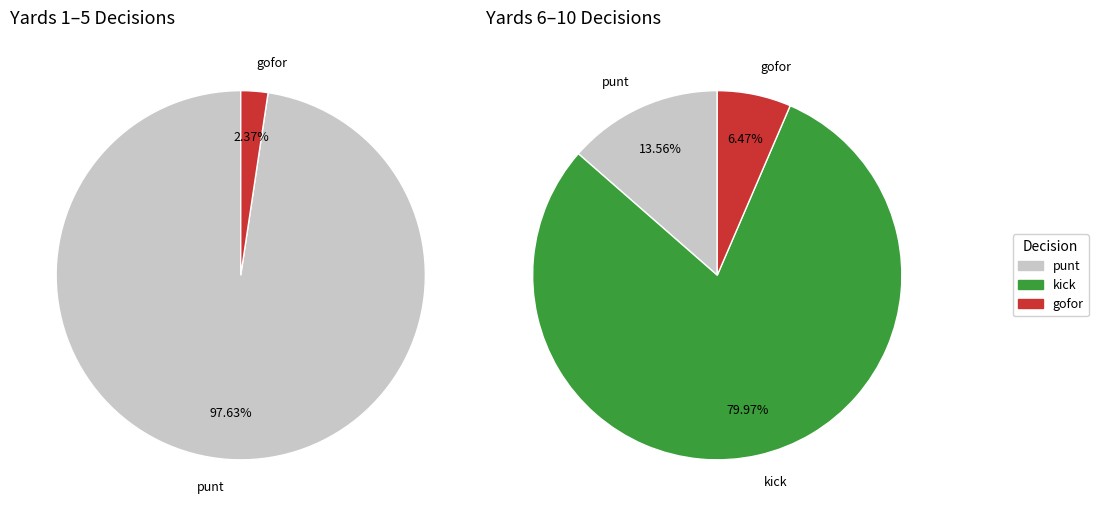

Which series changed the most between 1 and 4?

gofor